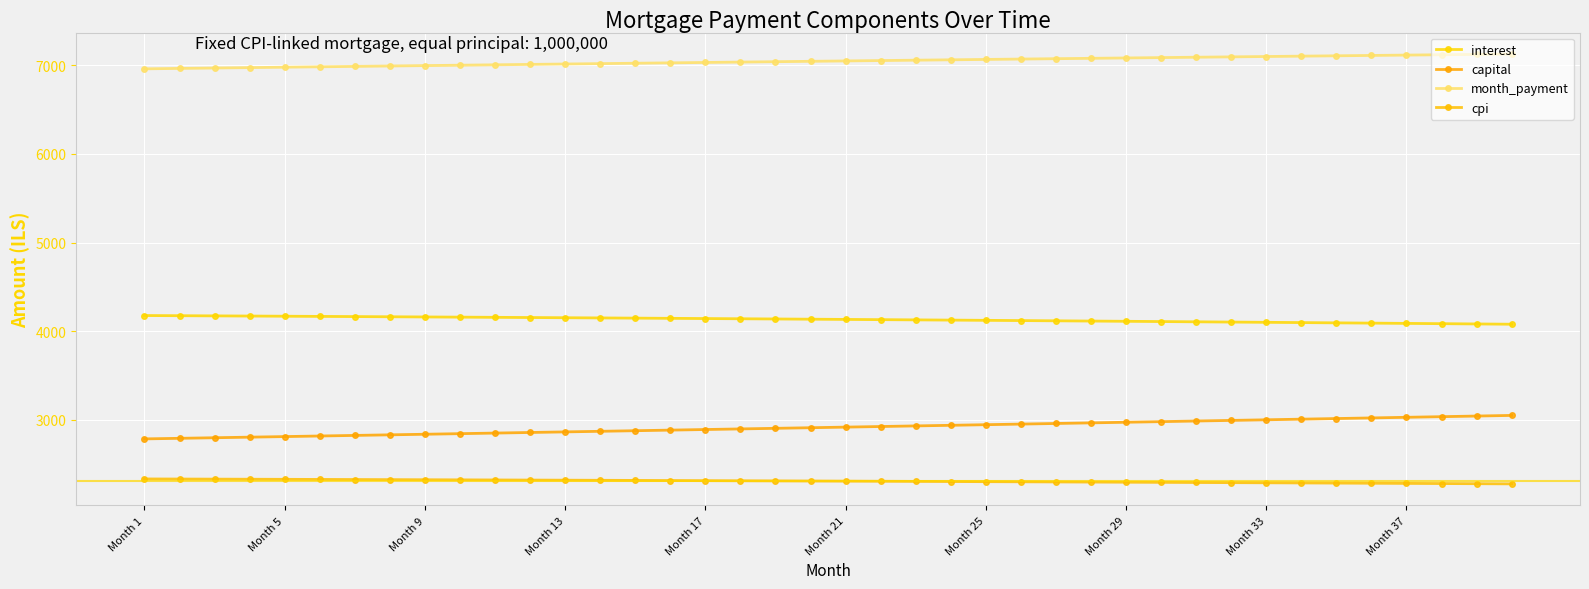

How many data points in month_payment are above 7049?

20